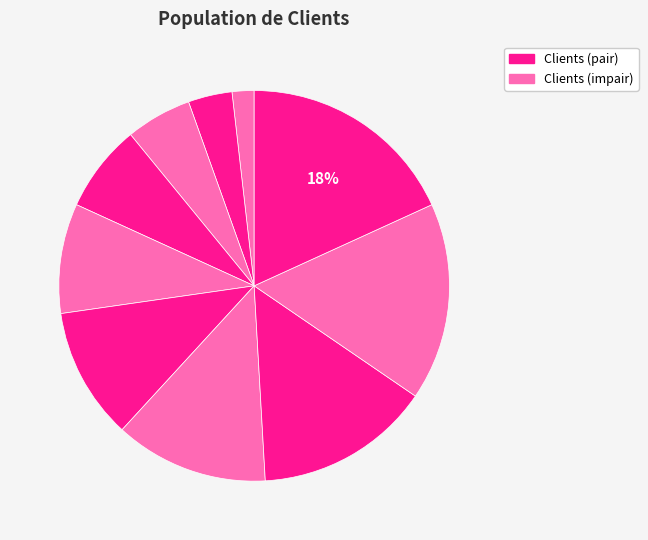

Count the number of slices in the pie.

10